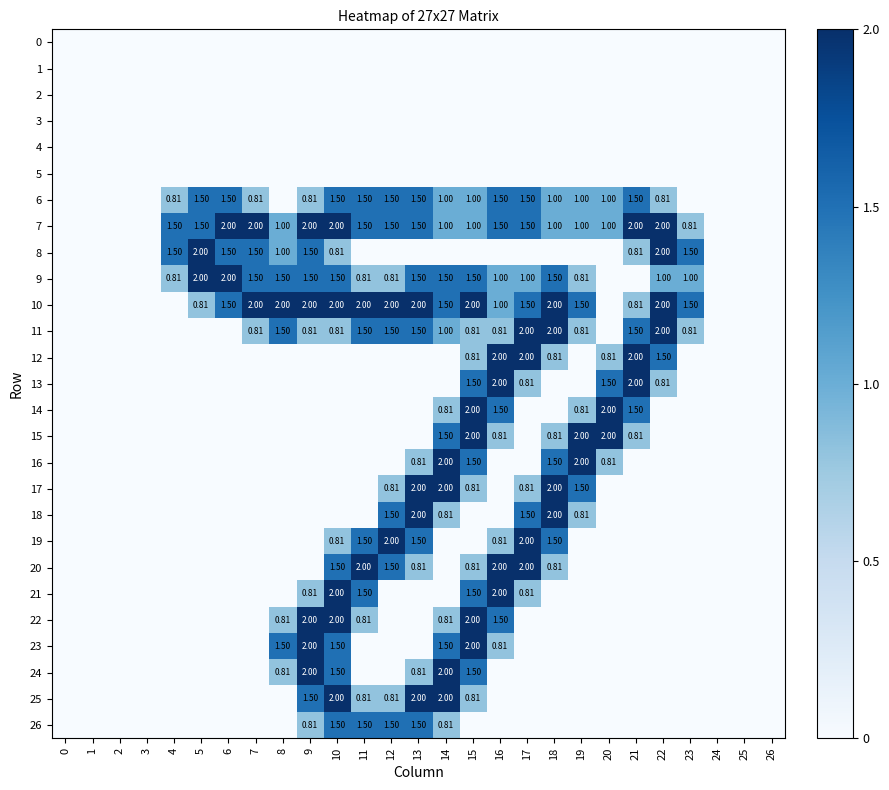

Is it true that row_8 equals 1.5 at 6?

True